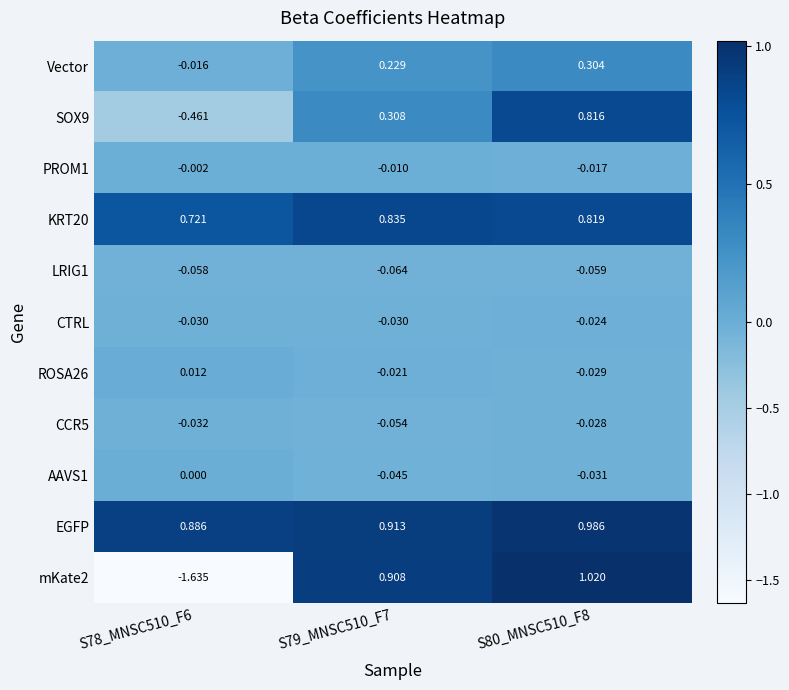

Is the value of LRIG1 at S79_MNSC510_F7 greater than the value of mKate2 at S78_MNSC510_F6?

Yes